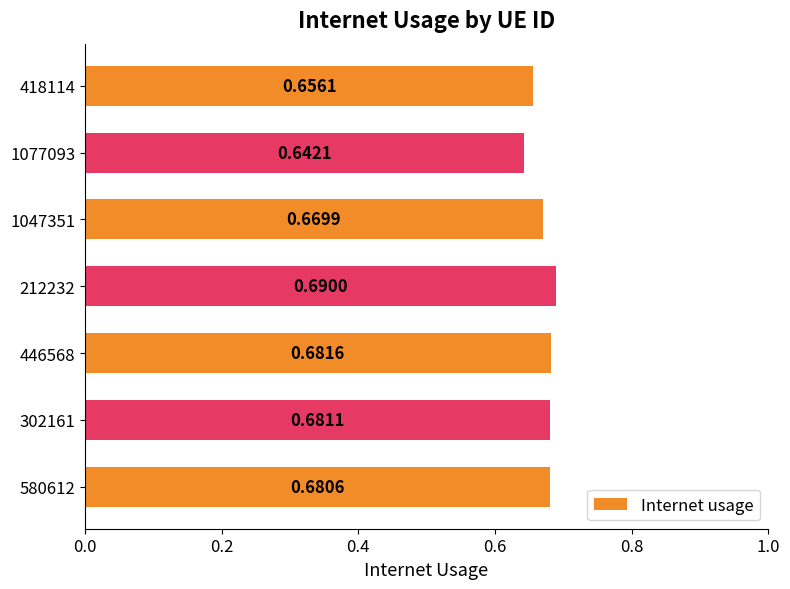

Between 302161 and 1047351, which is larger?

302161